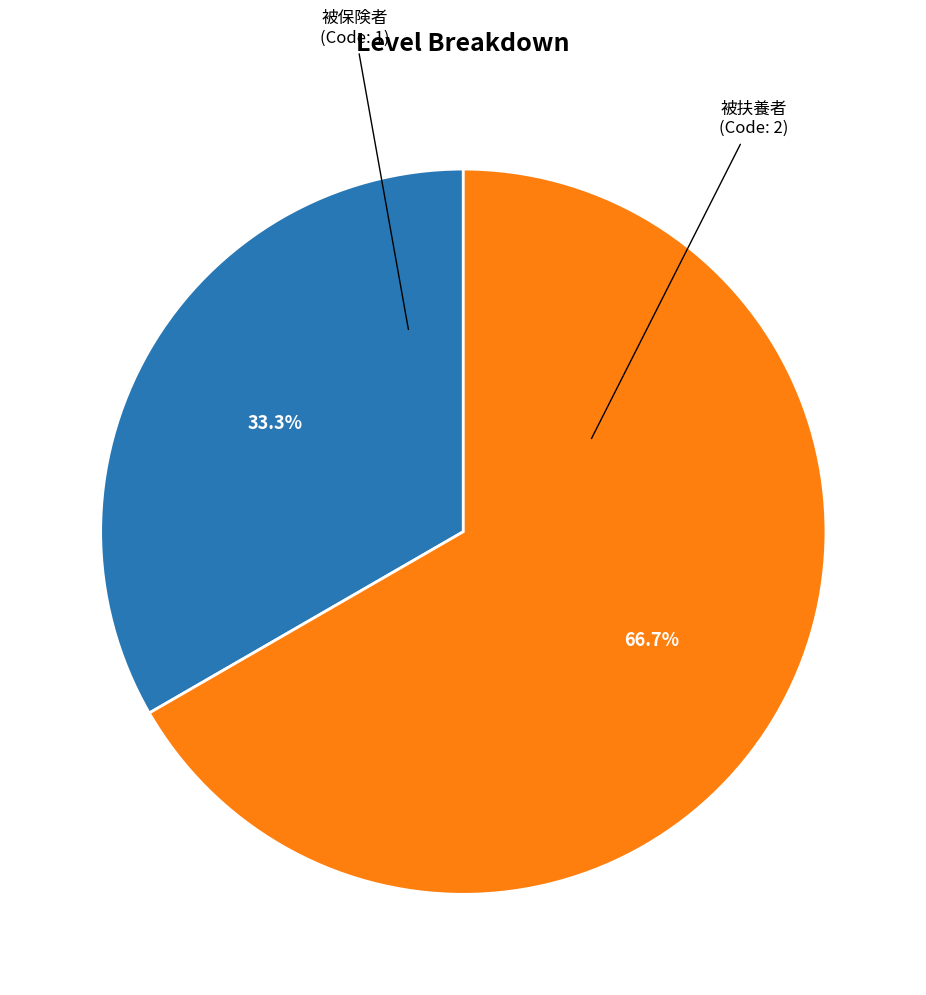

Is there any slice that represents more than half of the pie?

Yes